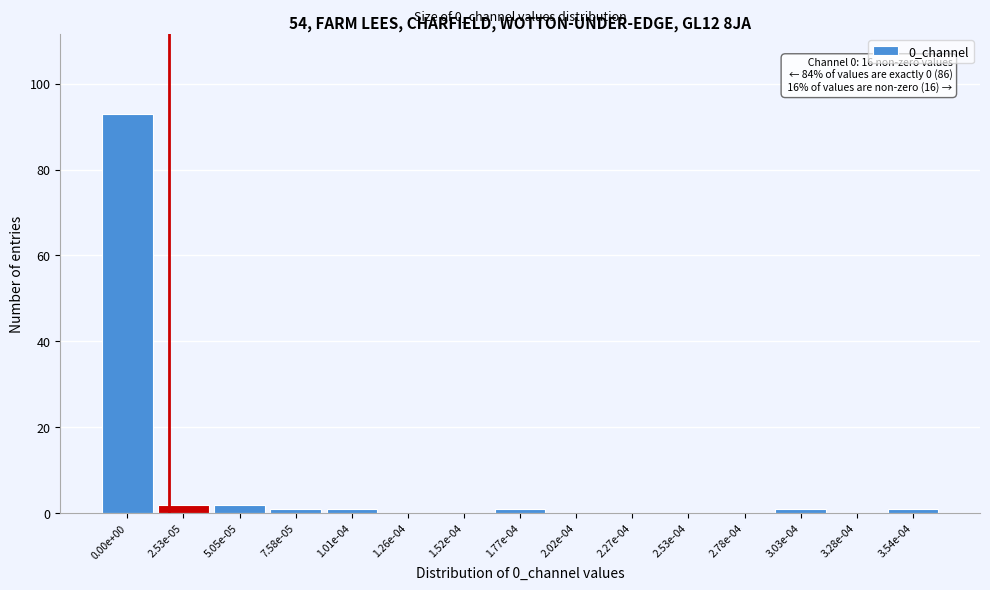

Reading right to left, extract all data points from this chart.

3.54e-04=1	3.28e-04=0	3.03e-04=1	2.78e-04=0	2.53e-04=0	2.27e-04=0	2.02e-04=0	1.77e-04=1	1.52e-04=0	1.26e-04=0	1.01e-04=1	7.58e-05=1	5.05e-05=2	2.53e-05=2	0.00e+00=93